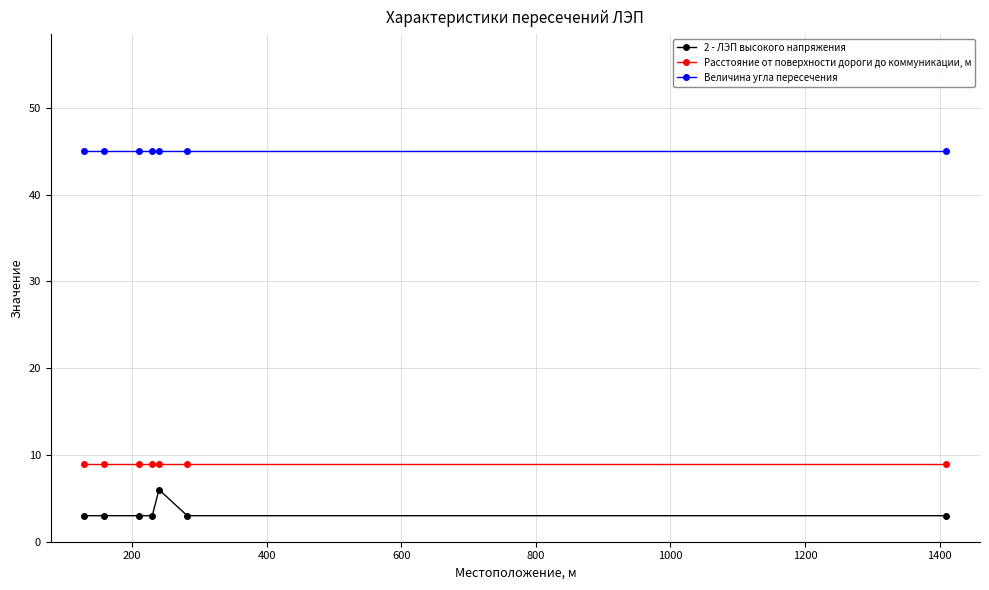

What is the average value of the Величина угла пересечения series?

45